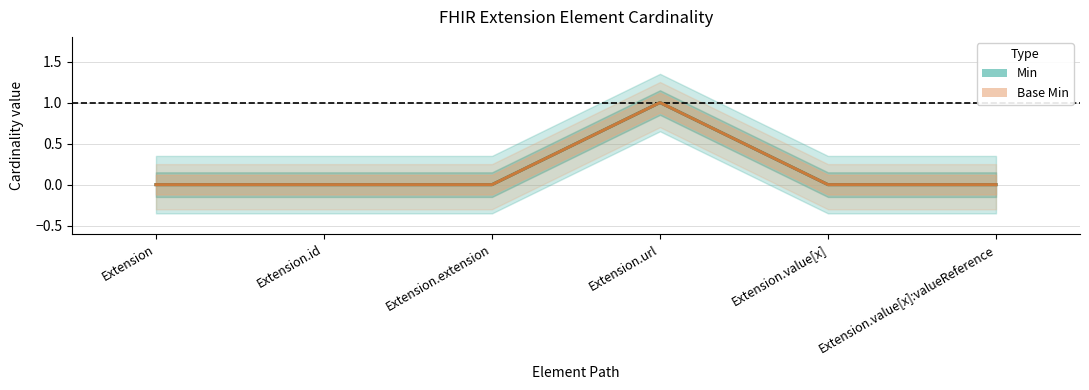

How many lines are shown in the chart?

2